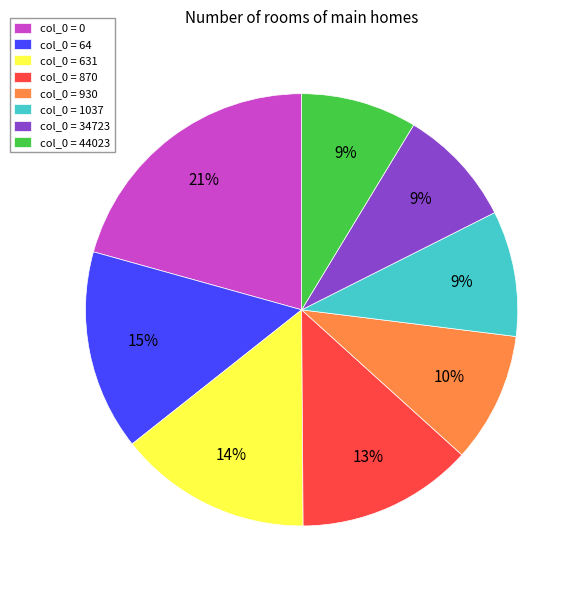

Does col_0 = 930 represent more than half of the total?

No